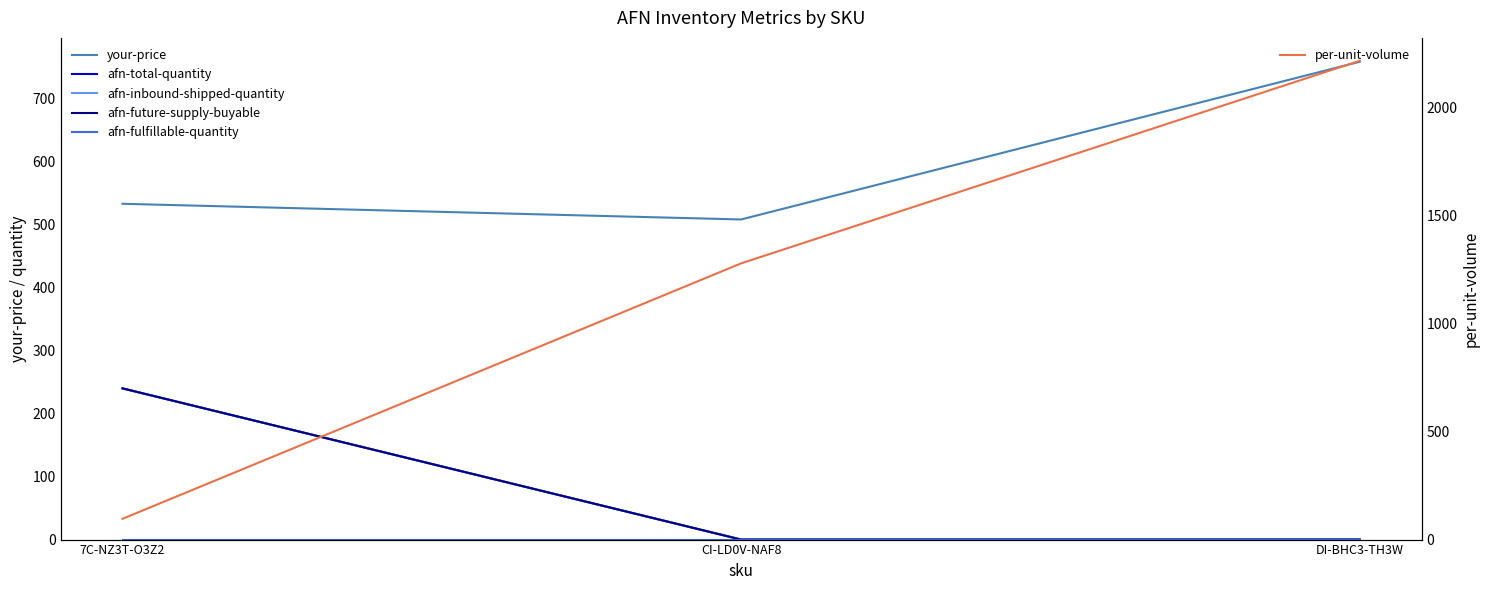

List the labels in order of afn-total-quantity value, largest first.

7C-NZ3T-O3Z2, CI-LD0V-NAF8, DI-BHC3-TH3W